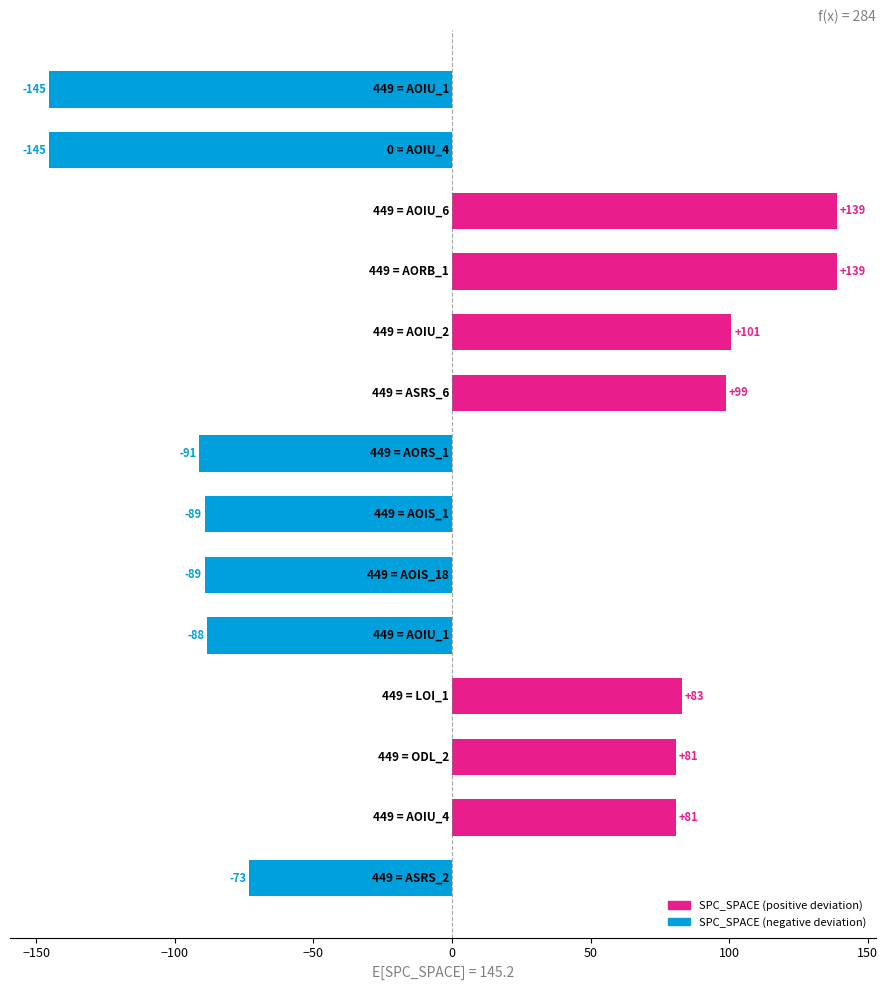

What is the value of the 6th bar from the top?

98.8